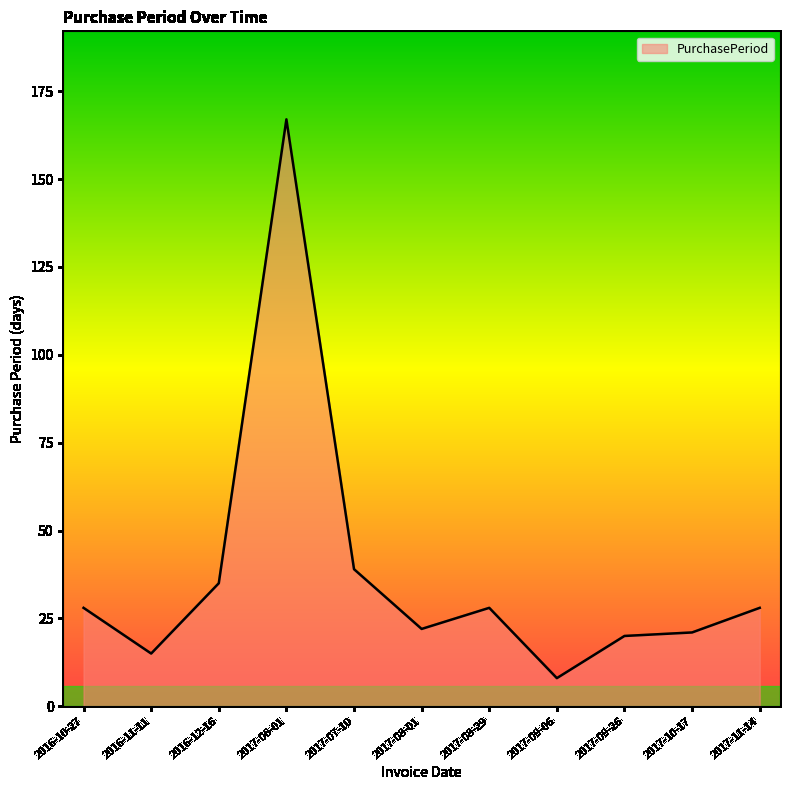

What is the difference between the values at 2016-10-27 and 2017-09-06?

20